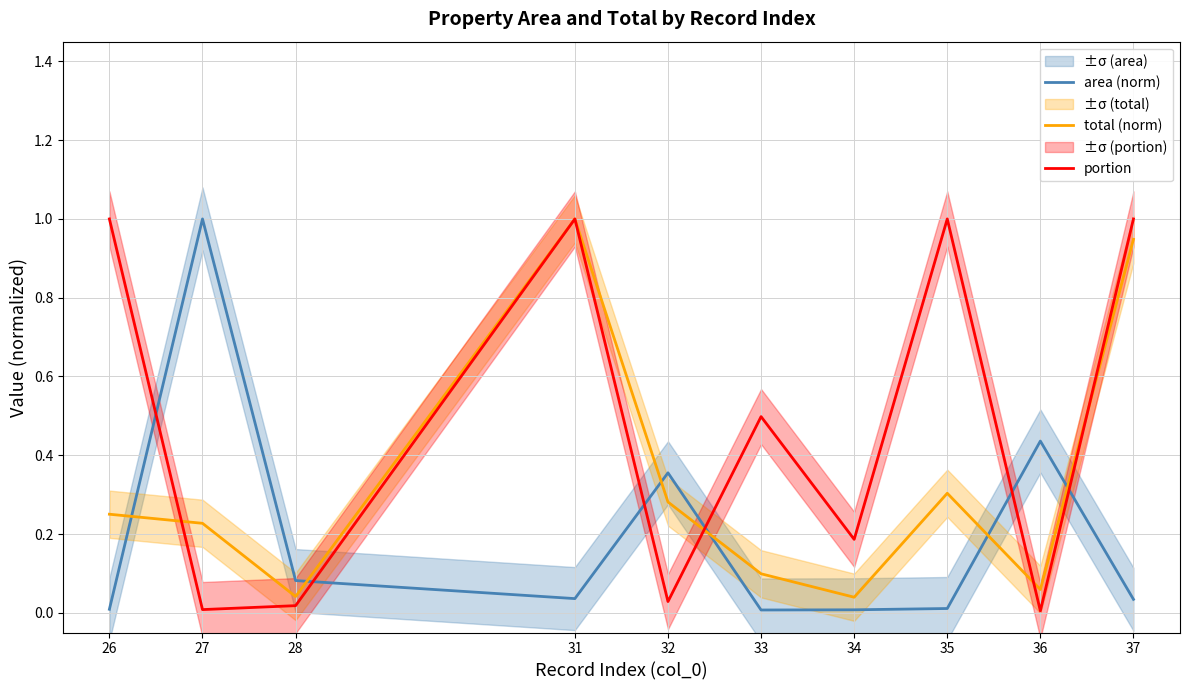

Reading left to right, what are all the values shown in this chart?

area (norm): 26=0.0	27=1.0	28=0.1	31=0.0	32=0.4	33=0.0	34=0.0	35=0.0	36=0.4	37=0.0
total (norm): 26=0.3	27=0.2	28=0.0	31=1.0	32=0.3	33=0.1	34=0.0	35=0.3	36=0.1	37=0.9
portion: 26=1.0	27=0.0	28=0.0	31=1.0	32=0.0	33=0.5	34=0.2	35=1.0	36=0.0	37=1.0